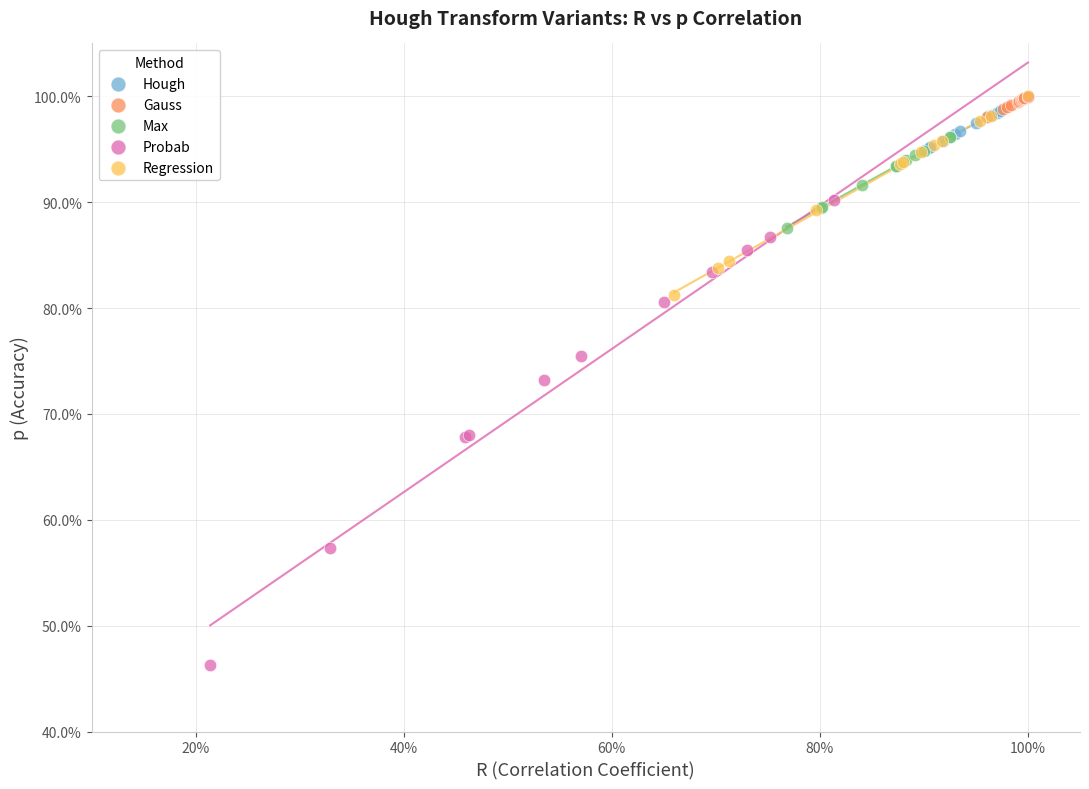

What are all the series names shown in the legend?

Hough, Gauss, Max, Probab, Regression